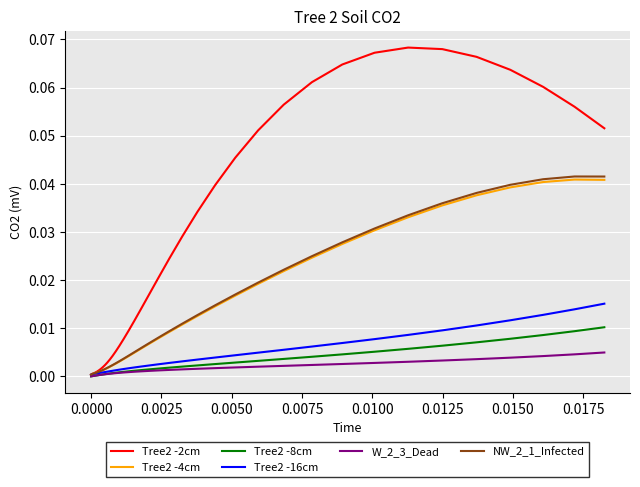

Which series has the widest spread of values?

Tree2 -2cm